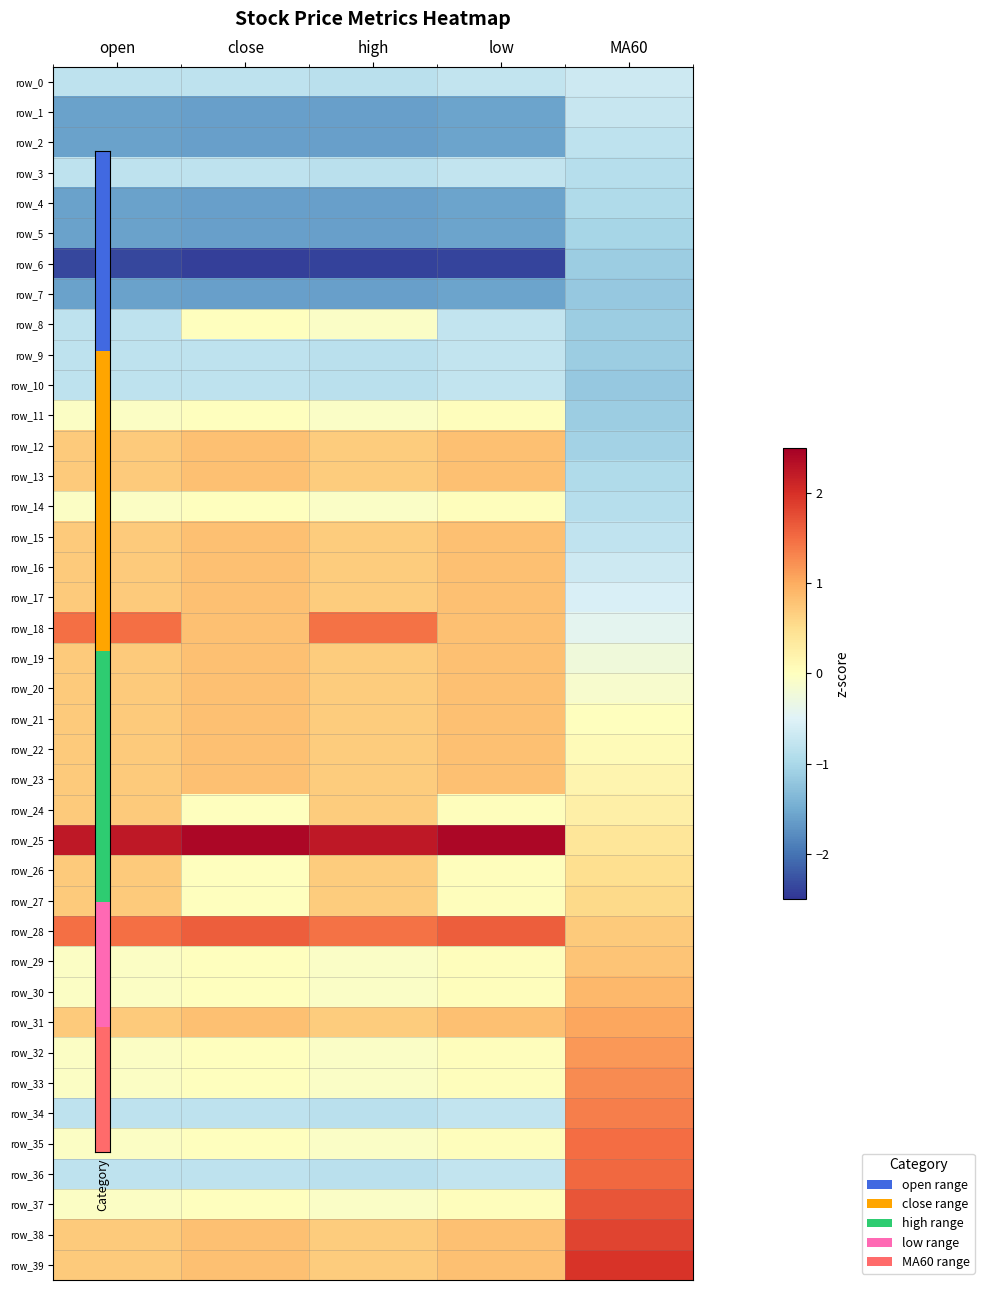

Reading left to right, what are all the values shown in this chart?

row_0: -0.8	-0.8	-0.8	-0.8	-0.7
row_1: -1.6	-1.6	-1.6	-1.6	-0.7
row_2: -1.6	-1.6	-1.6	-1.6	-0.8
row_3: -0.8	-0.8	-0.8	-0.8	-0.9
row_4: -1.6	-1.6	-1.6	-1.6	-1.0
row_5: -1.6	-1.6	-1.6	-1.6	-1.0
row_6: -2.3	-2.4	-2.4	-2.4	-1.1
row_7: -1.6	-1.6	-1.6	-1.6	-1.2
row_8: -0.8	0.0	-0.1	-0.8	-1.1
row_9: -0.8	-0.8	-0.8	-0.8	-1.1
row_10: -0.8	-0.8	-0.8	-0.8	-1.2
row_11: -0.1	0.0	-0.1	0.0	-1.1
row_12: 0.7	0.8	0.7	0.8	-1.1
row_13: 0.7	0.8	0.7	0.8	-1.0
row_14: -0.1	0.0	-0.1	0.0	-0.9
row_15: 0.7	0.8	0.7	0.8	-0.8
row_16: 0.7	0.8	0.7	0.8	-0.7
row_17: 0.7	0.8	0.7	0.8	-0.6
row_18: 1.5	0.8	1.5	0.8	-0.4
row_19: 0.7	0.8	0.7	0.8	-0.2
row_20: 0.7	0.8	0.7	0.8	-0.1
row_21: 0.7	0.8	0.7	0.8	0.0
row_22: 0.7	0.8	0.7	0.8	0.1
row_23: 0.7	0.8	0.7	0.8	0.2
row_24: 0.7	0.0	0.7	0.0	0.2
row_25: 2.2	2.4	2.2	2.4	0.4
row_26: 0.7	0.0	0.7	0.0	0.5
row_27: 0.7	0.0	0.7	0.0	0.6
row_28: 1.5	1.6	1.5	1.6	0.7
row_29: -0.1	0.0	-0.1	0.0	0.8
row_30: -0.1	0.0	-0.1	0.0	0.9
row_31: 0.7	0.8	0.7	0.8	1.0
row_32: -0.1	0.0	-0.1	0.0	1.2
row_33: -0.1	0.0	-0.1	0.0	1.3
row_34: -0.8	-0.8	-0.8	-0.8	1.4
row_35: -0.1	0.0	-0.1	0.0	1.5
row_36: -0.8	-0.8	-0.8	-0.8	1.5
row_37: -0.1	0.0	-0.1	0.0	1.7
row_38: 0.7	0.8	0.7	0.8	1.8
row_39: 0.7	0.8	0.7	0.8	2.0